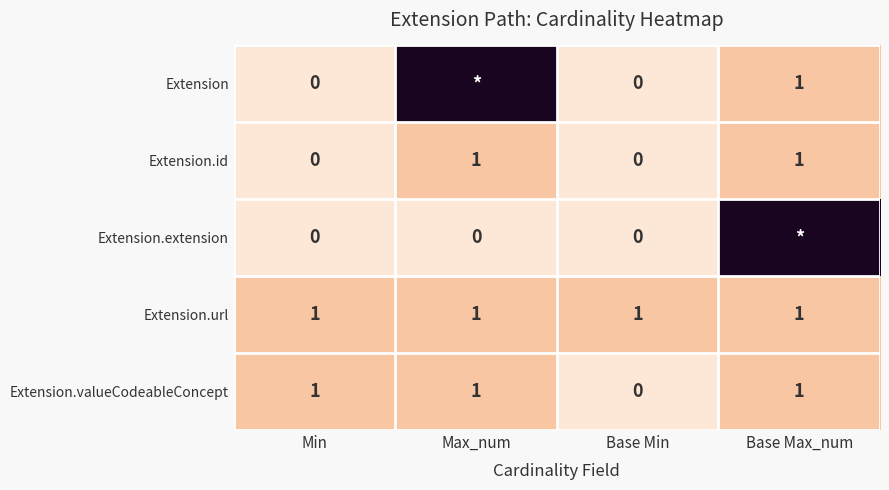

What is the maximum value shown in the chart?

10